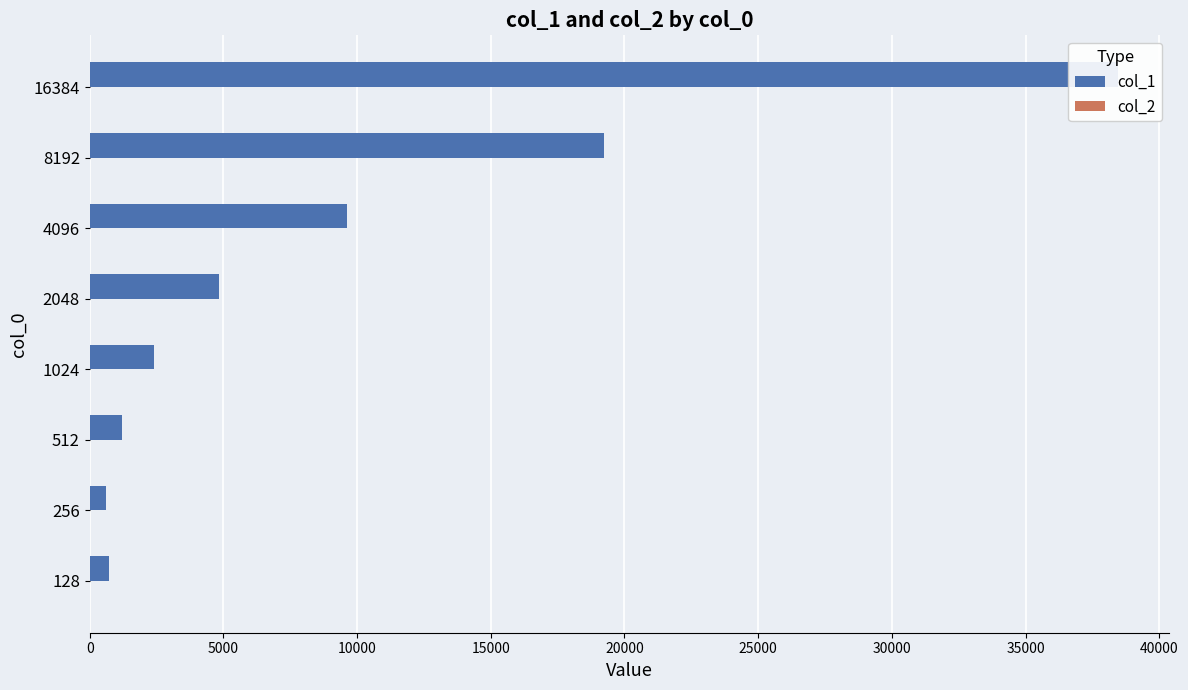

What is the difference between the maximum and minimum values in the col_2 series?

3.3